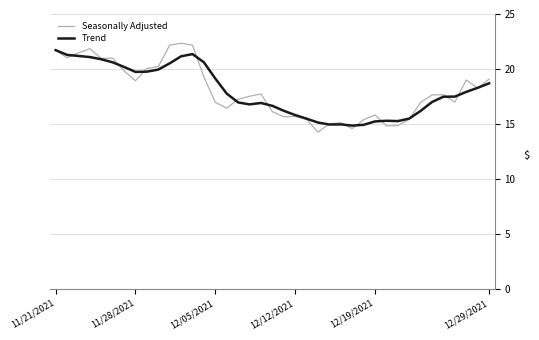

Which series has the widest spread of values?

Seasonally Adjusted